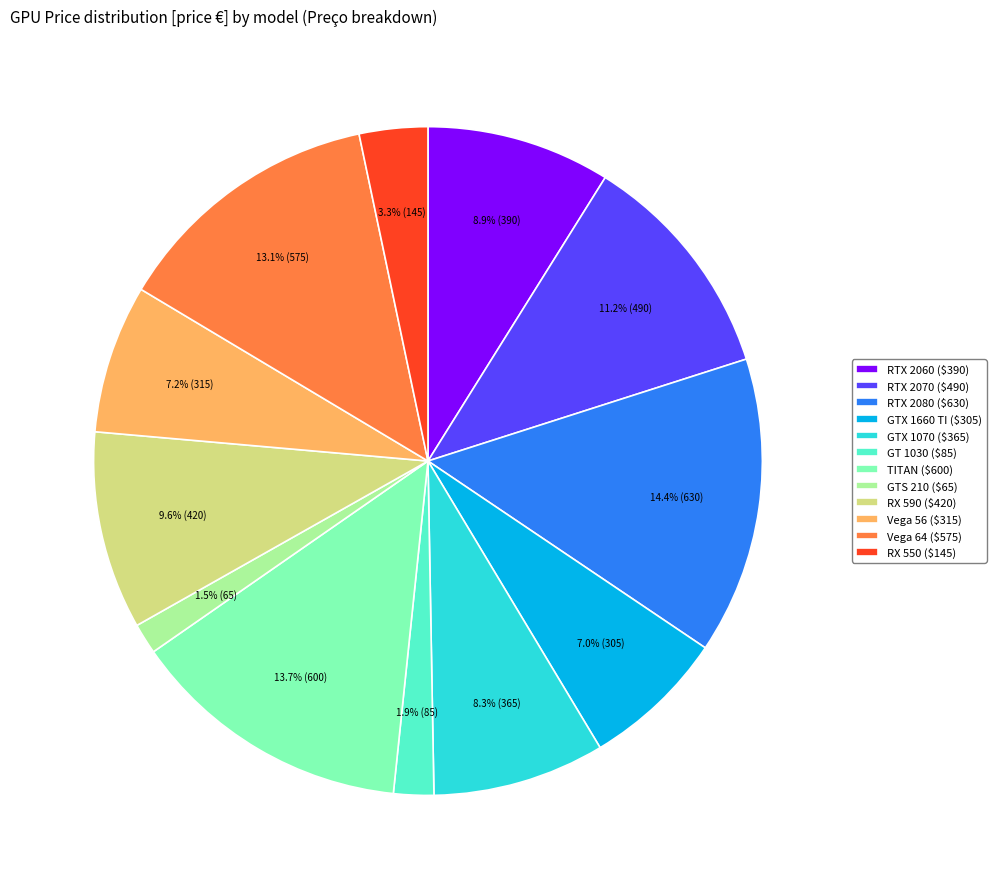

What portion of the pie excludes RTX 2080?

85.6%